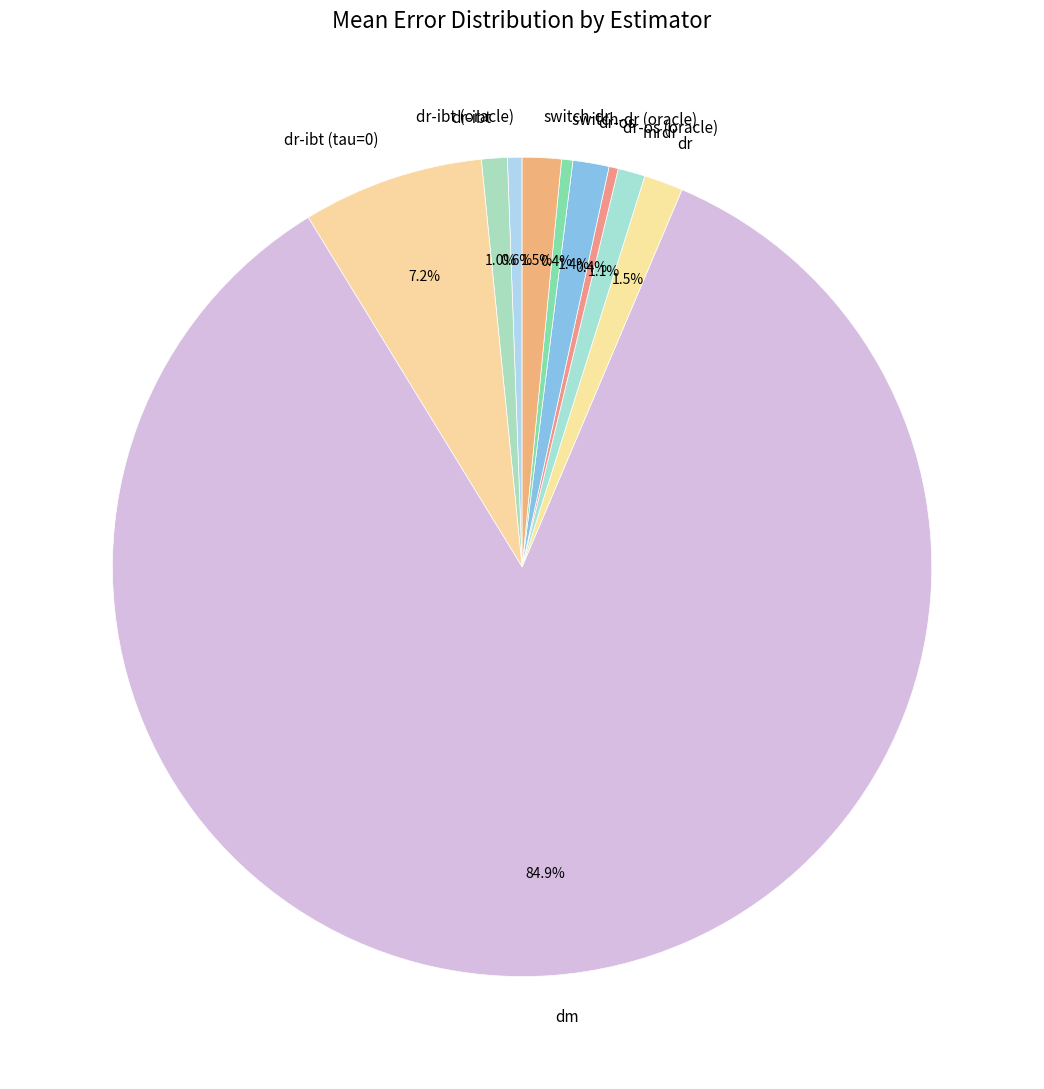

Between dr-os and dr-os (oracle), which is larger?

dr-os